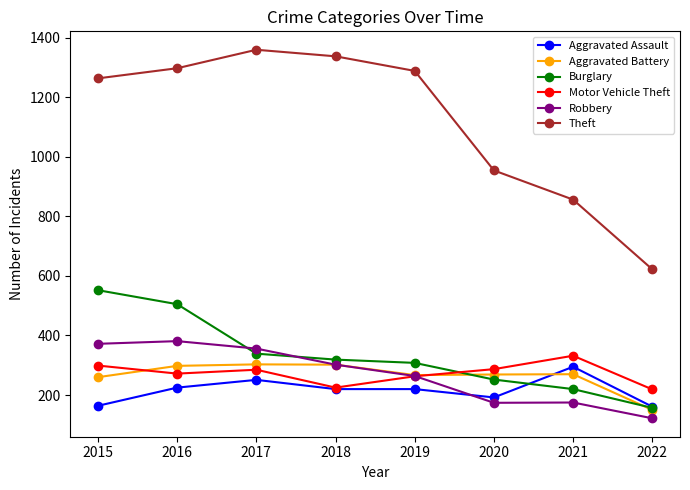

Which series has the widest spread of values?

Theft